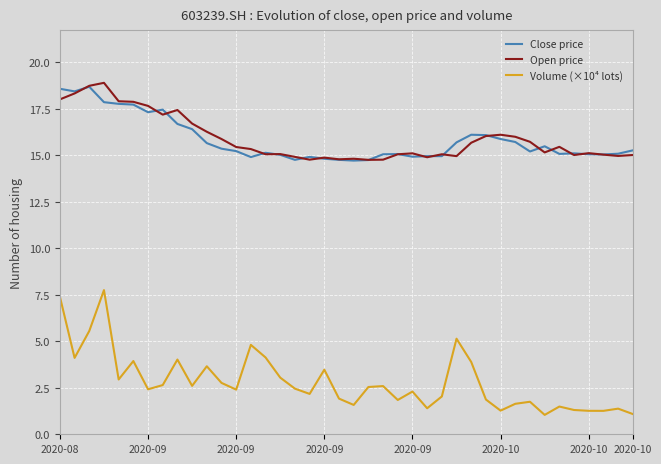

How many lines are shown in the chart?

3